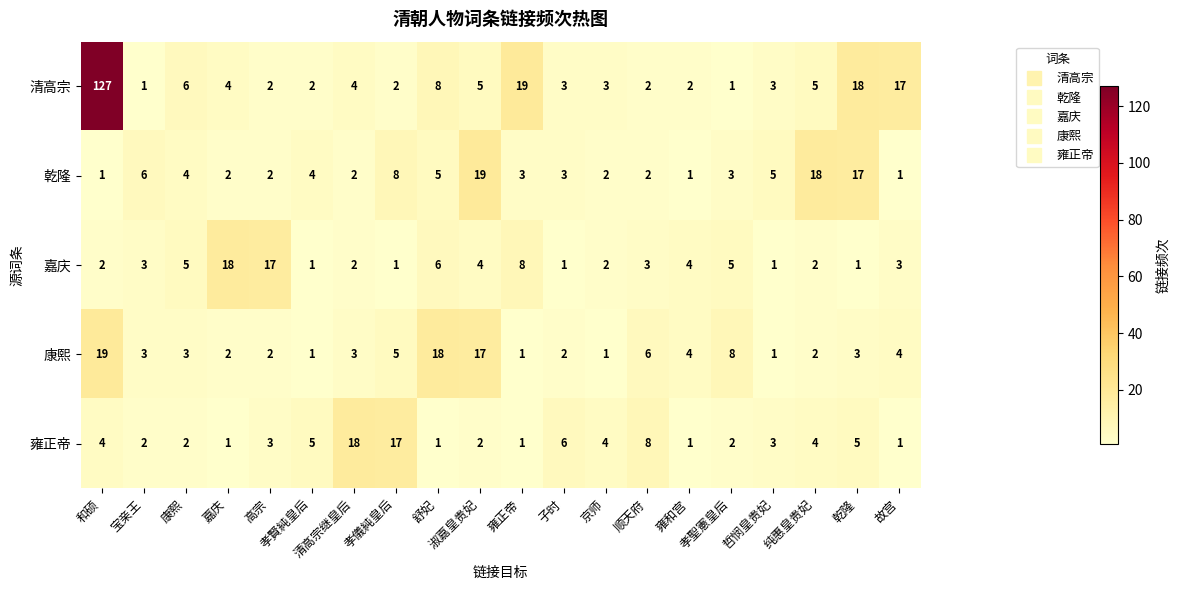

How many series are shown in this chart?

5